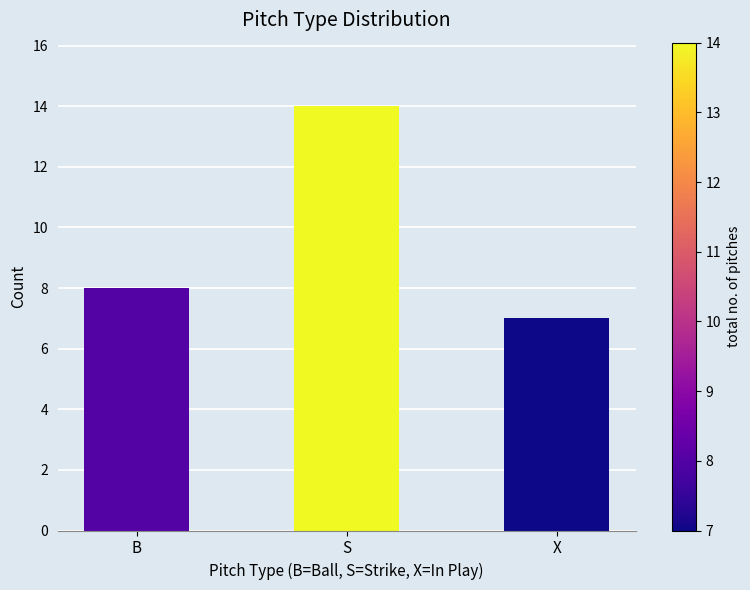

How many series are shown in this chart?

1